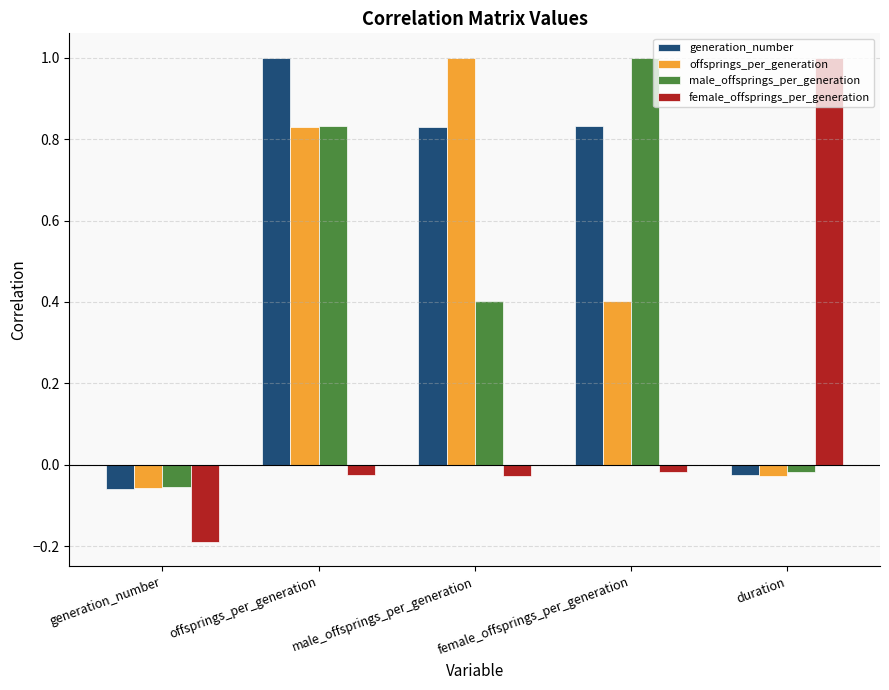

How many negative values does the generation_number series have?

2